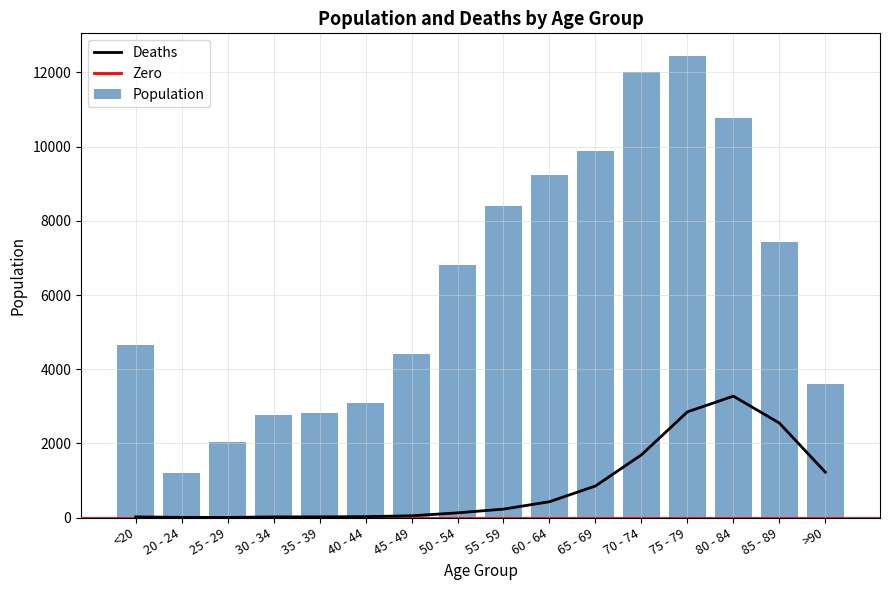

The value of Population at 55 - 59 is 8400. True or false?

True